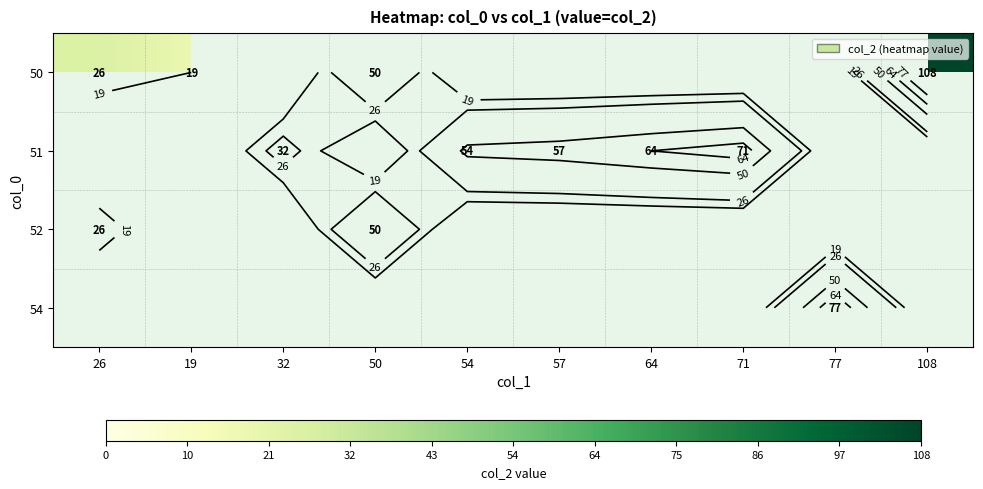

Where is 50 nearest to the value 63?

50